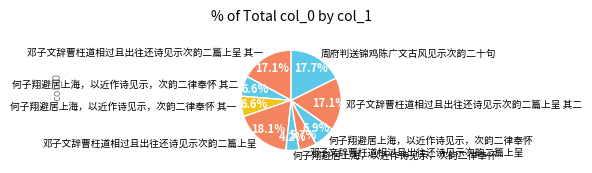

Which slice is the smallest?

何子翔避居上海，以近作诗见示，次韵二律奉怀